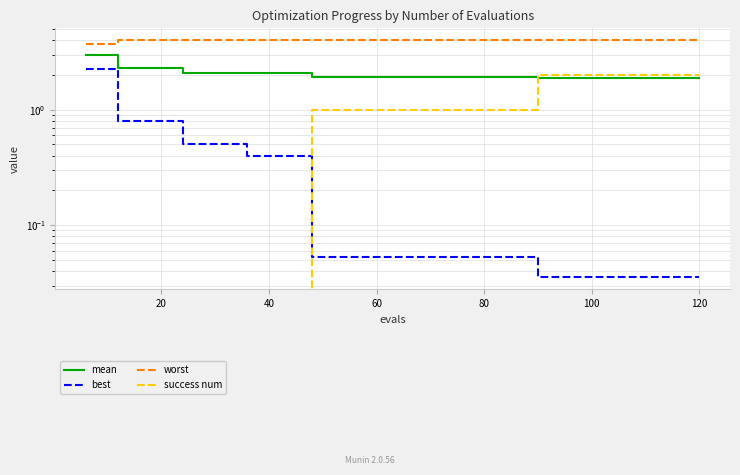

True or false: mean and best cross at least once.

False